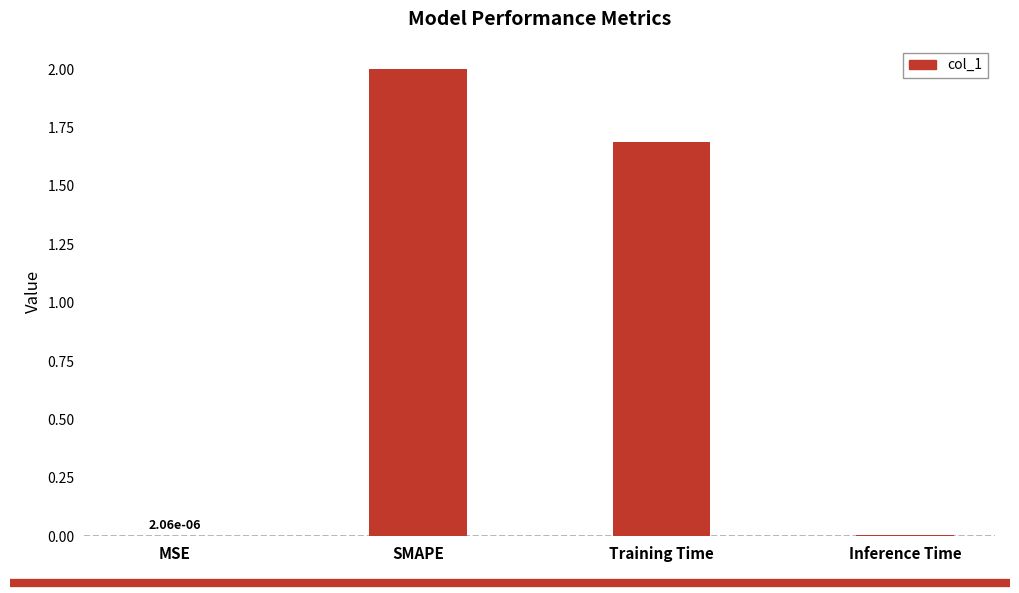

At which category does the chart reach its peak across all series?

SMAPE